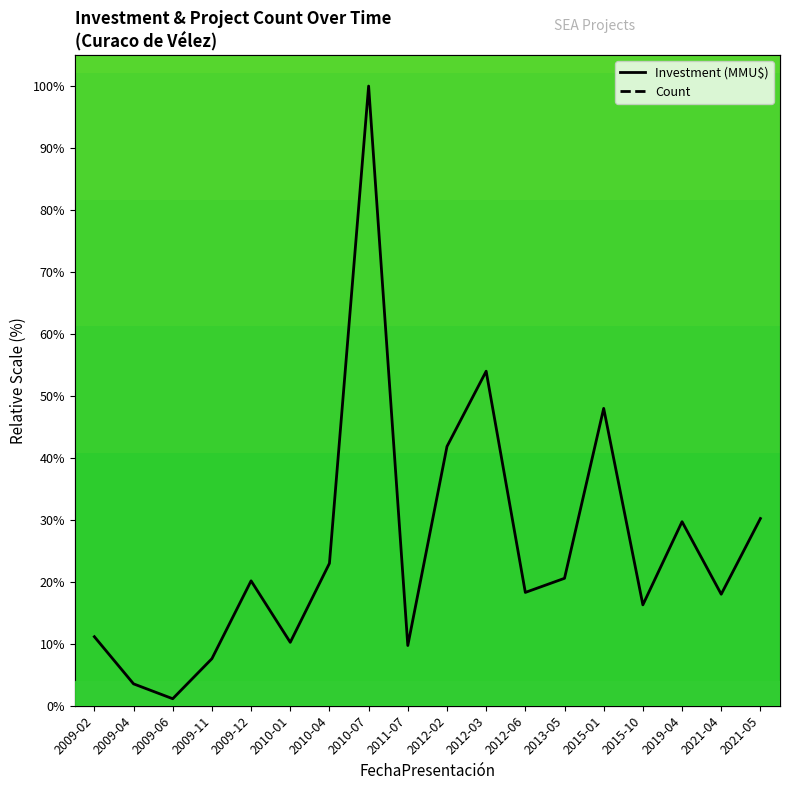

What are all the series names shown in the legend?

Count, Investment